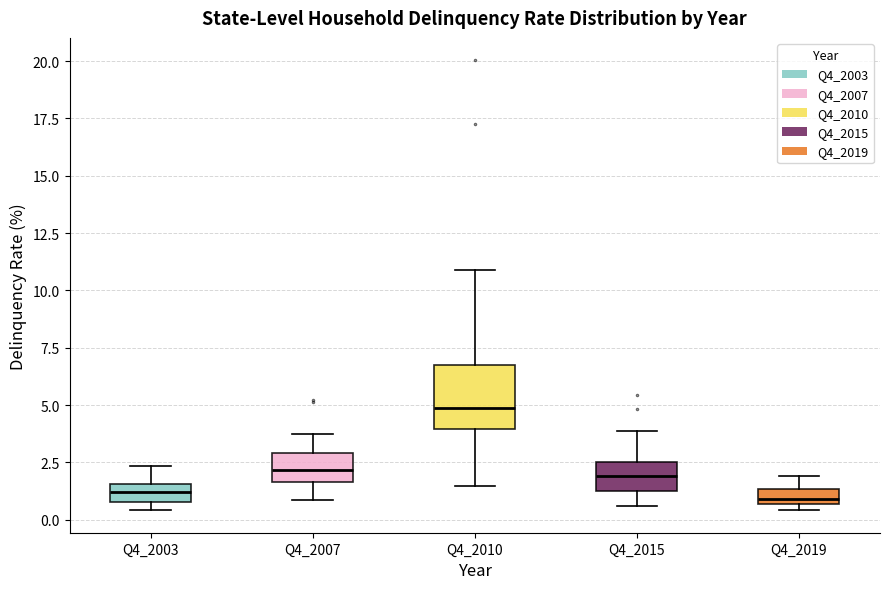

Where is the lower edge of the box for Q4_2010 on the y-axis? The values are not printed on the chart, so give them approximately, as read against the axis.

4.0